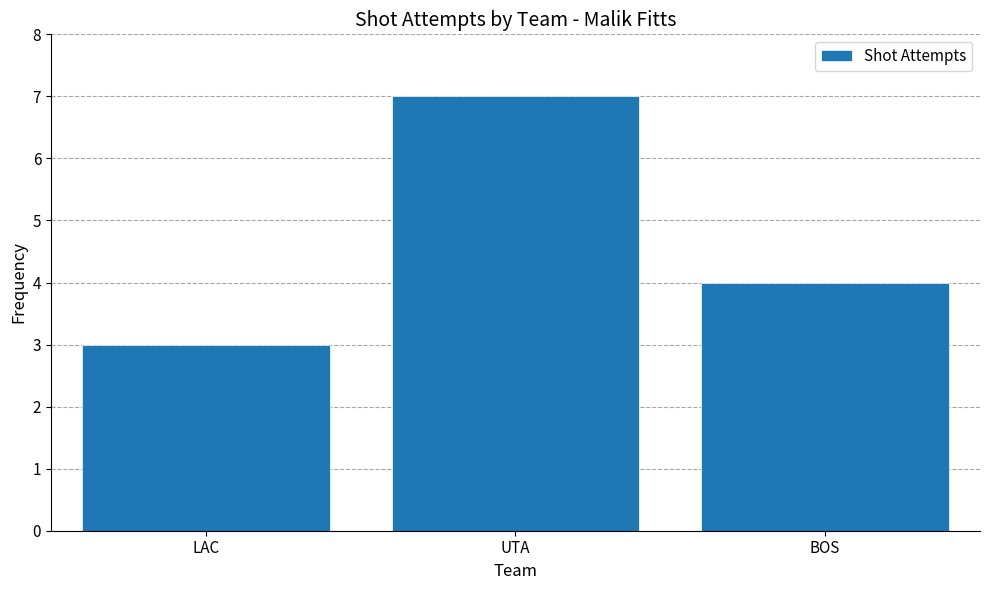

At which label does the data first exceed 4?

UTA